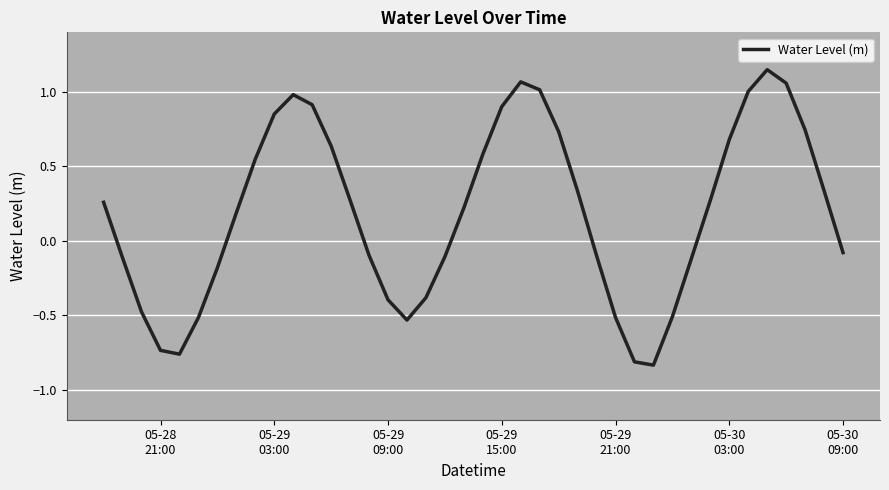

What is the difference between the maximum and minimum values?

2.0